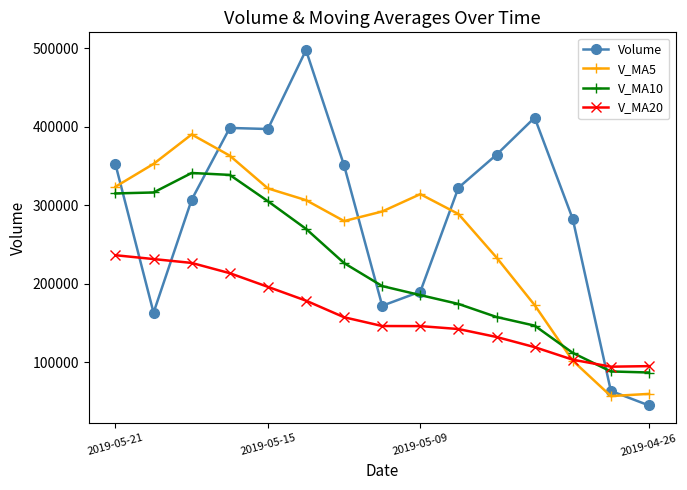

What is the minimum value shown in the chart?

44835.1